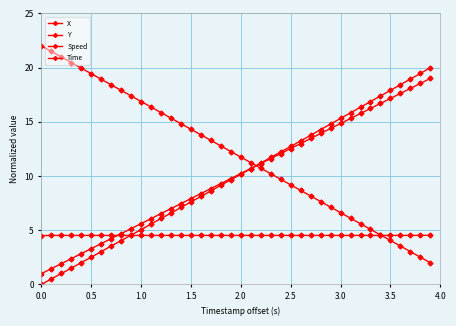

Is this an area chart (filled region under the line)?

No